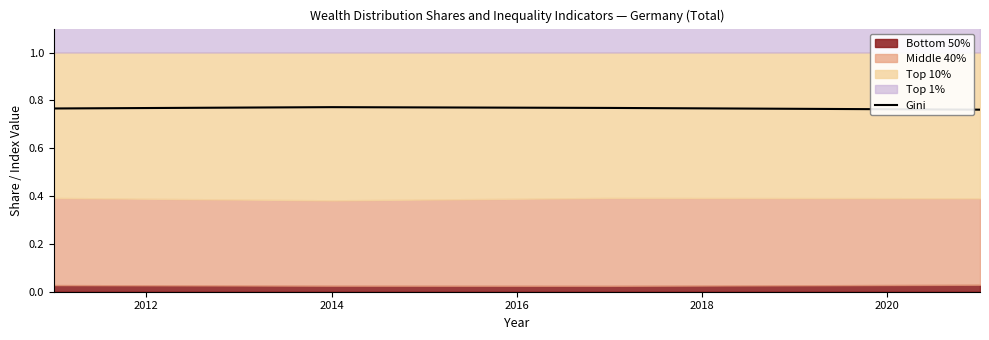

How many Gini values are between 0 and 1?

4